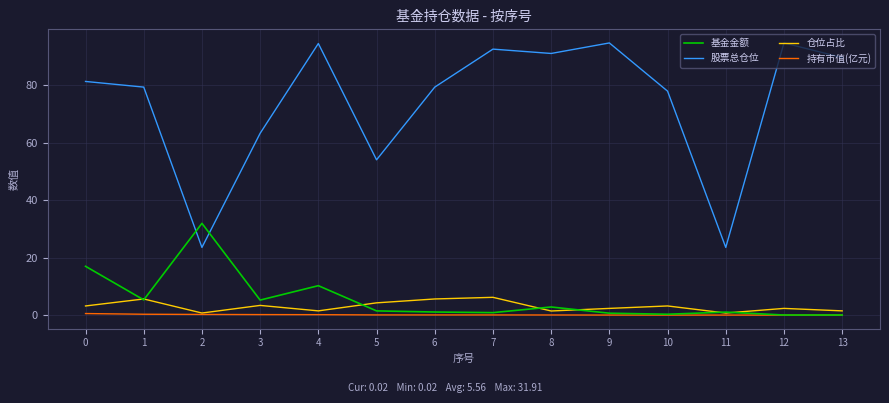

Does the chart display data point markers on the line(s)?

No